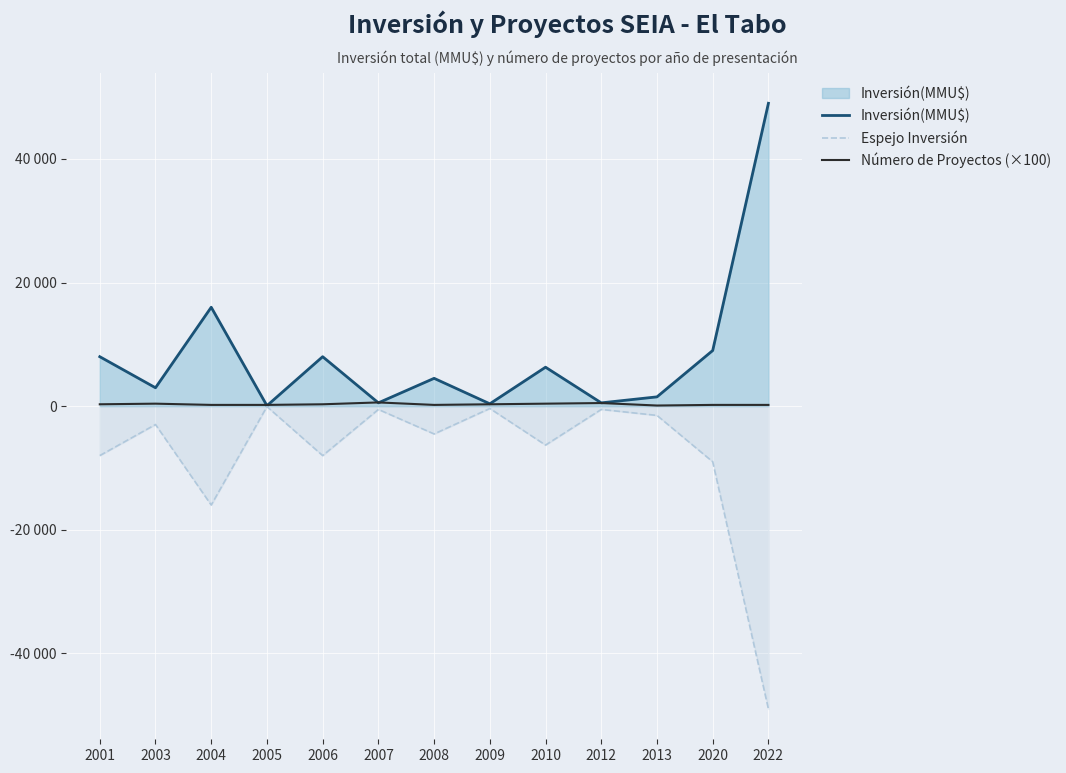

The Inversión(MMU$) series shows 4348 at 2003. True or false?

False